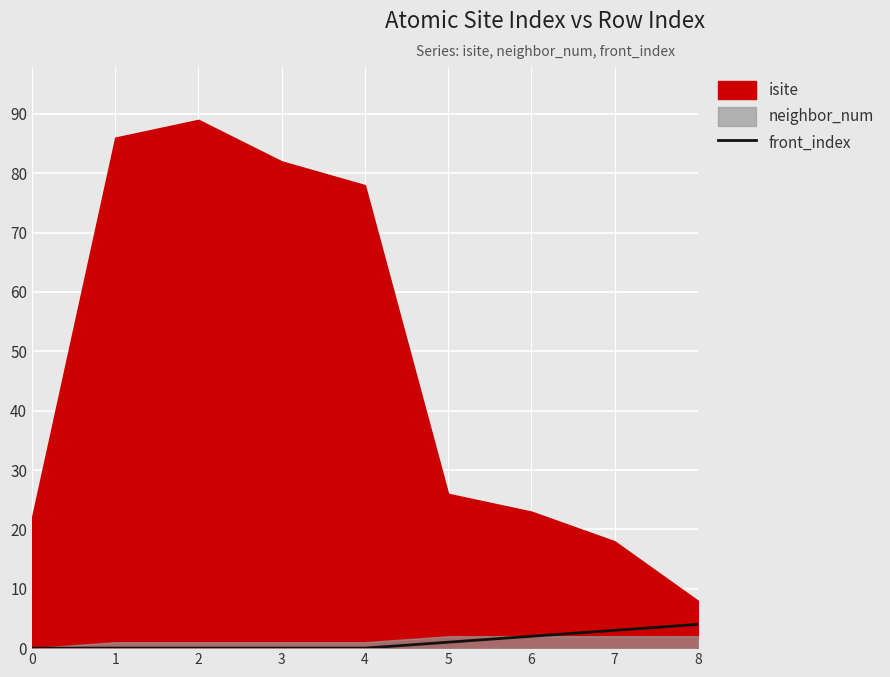

How many lines are shown in the chart?

1